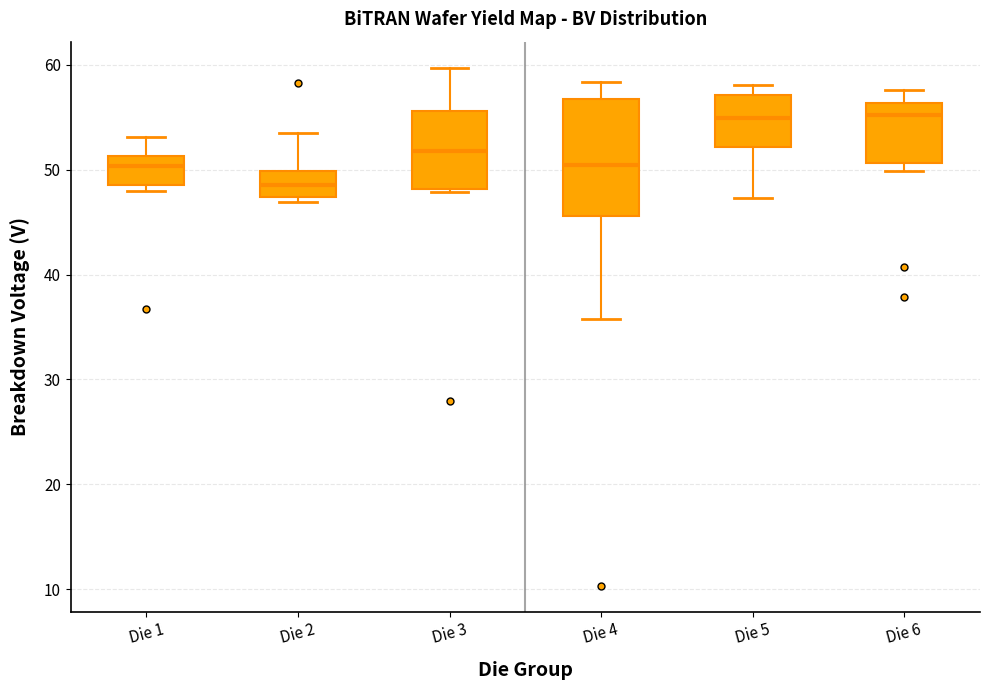

Comparing the boxes themselves (not the whiskers), which one is the tallest?

Die 4